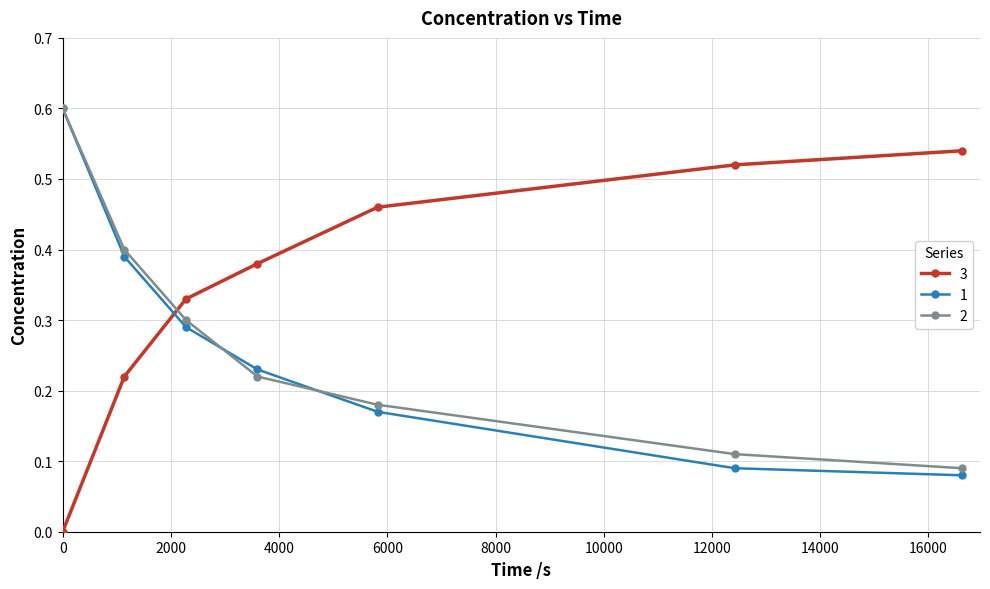

What is the value of the 1 point at the 1st from the left?

0.6